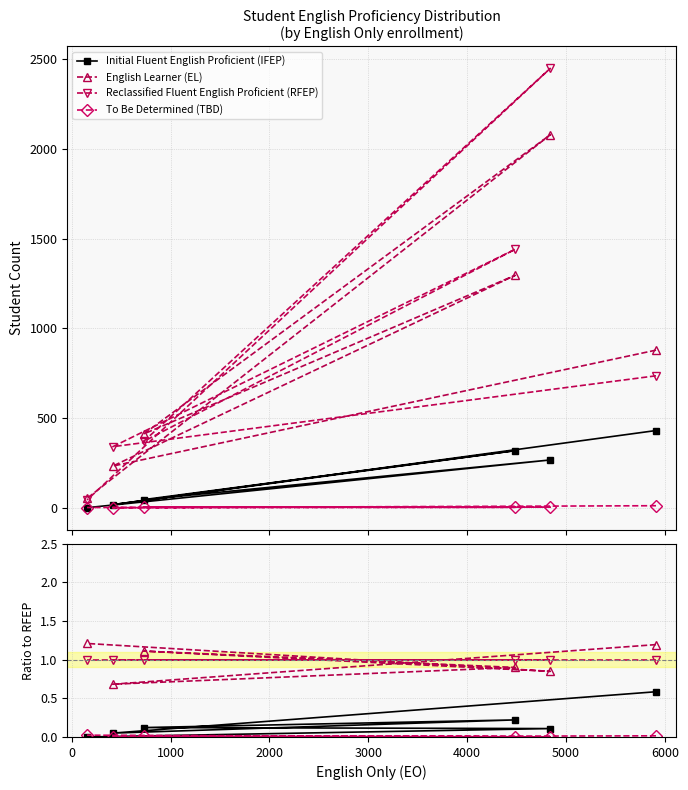

True or false: Reclassified Fluent English Proficient (RFEP) has a value of 1.3 at 3000.

False